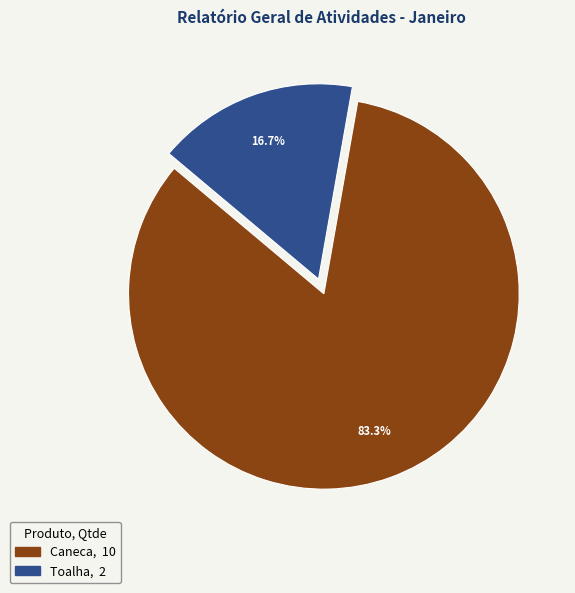

How much of the chart is everything except Caneca?

16.7%